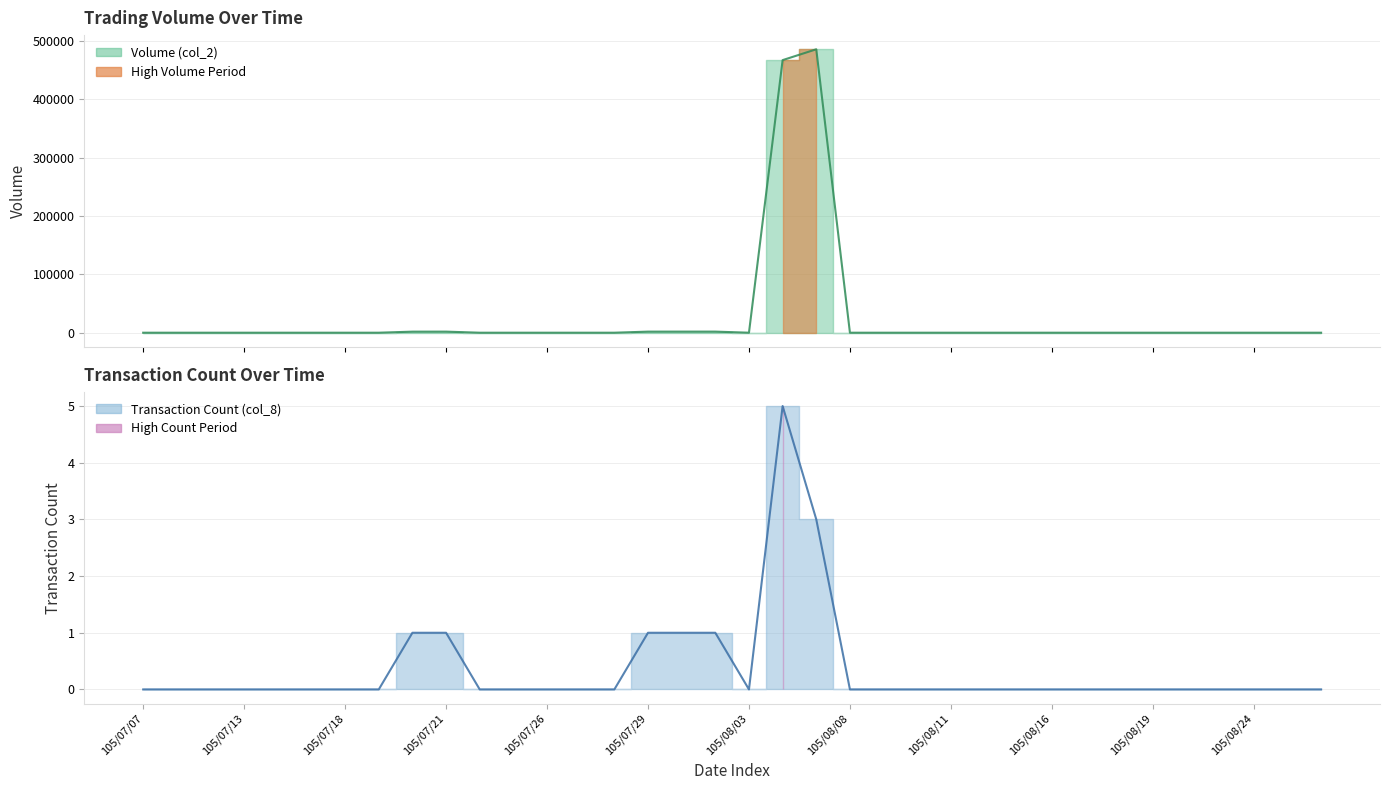

Between 105/07/13 and 105/08/09, which series saw the biggest shift?

Volume (col_2)